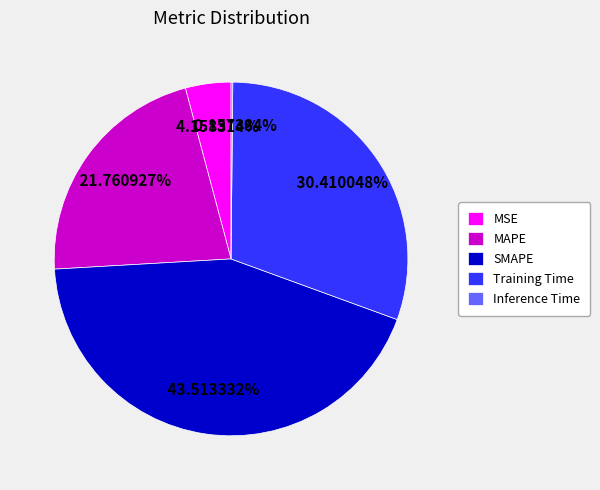

The SMAPE slice represents 33% of the pie. True or false?

False